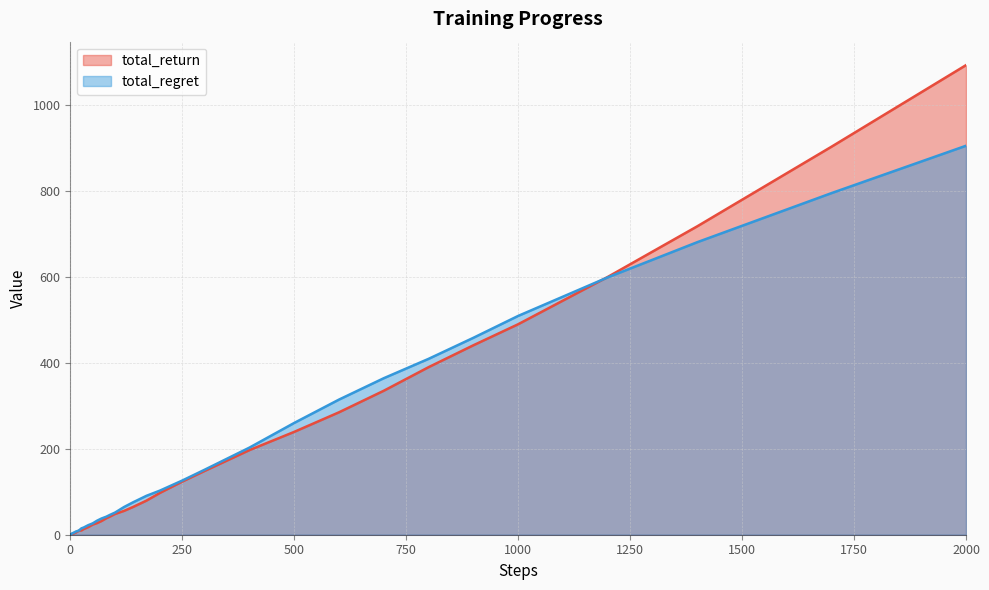

What is the maximum value for total_regret?

906.1